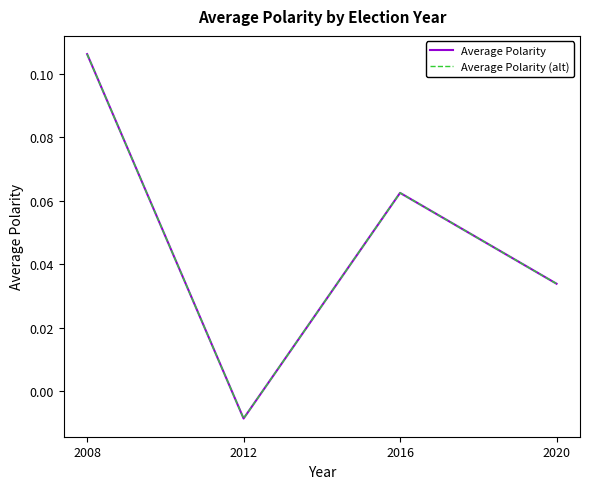

Is this an area chart (filled region under the line)?

No